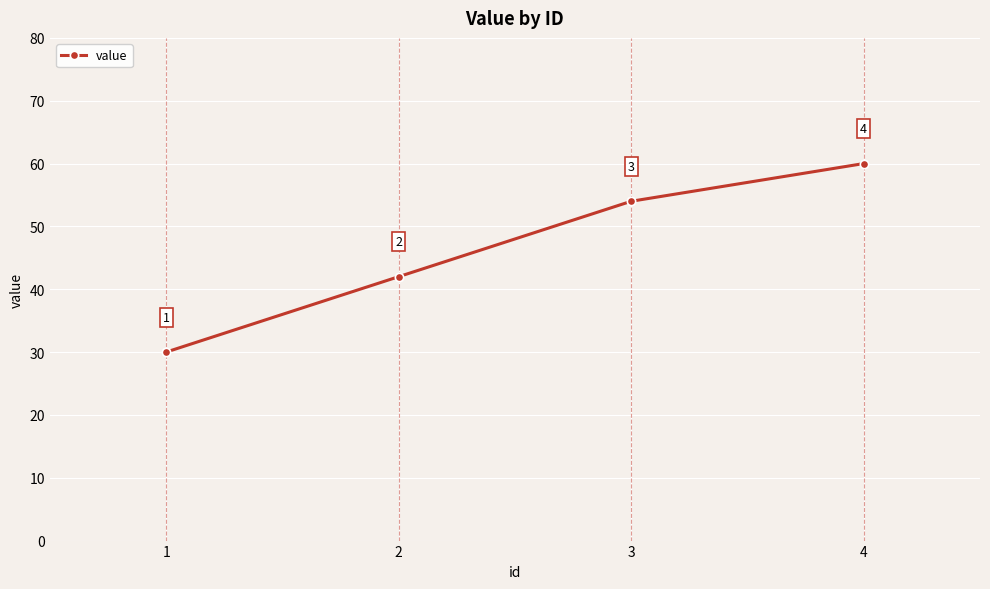

Read the value at 3, to the nearest 5.

55